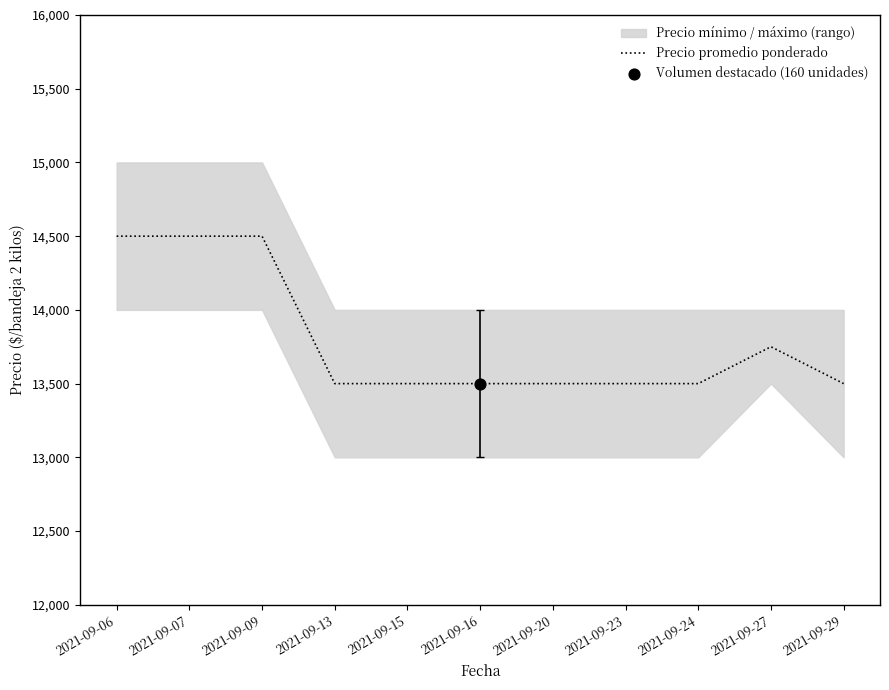

Between 2021-09-23 and 2021-09-20, which is larger?

2021-09-23